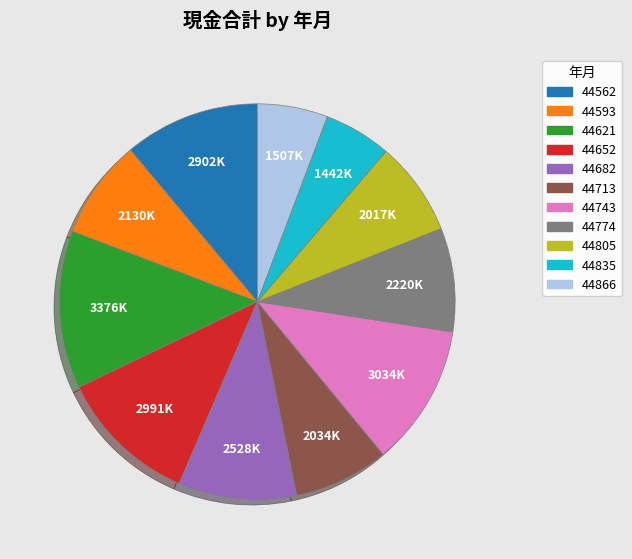

The 44652 slice represents 11% of the pie. True or false?

True